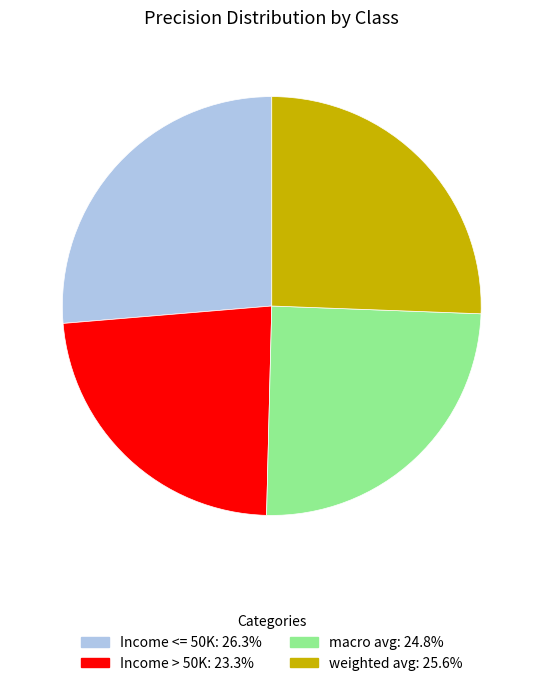

Count the number of slices in the pie.

4